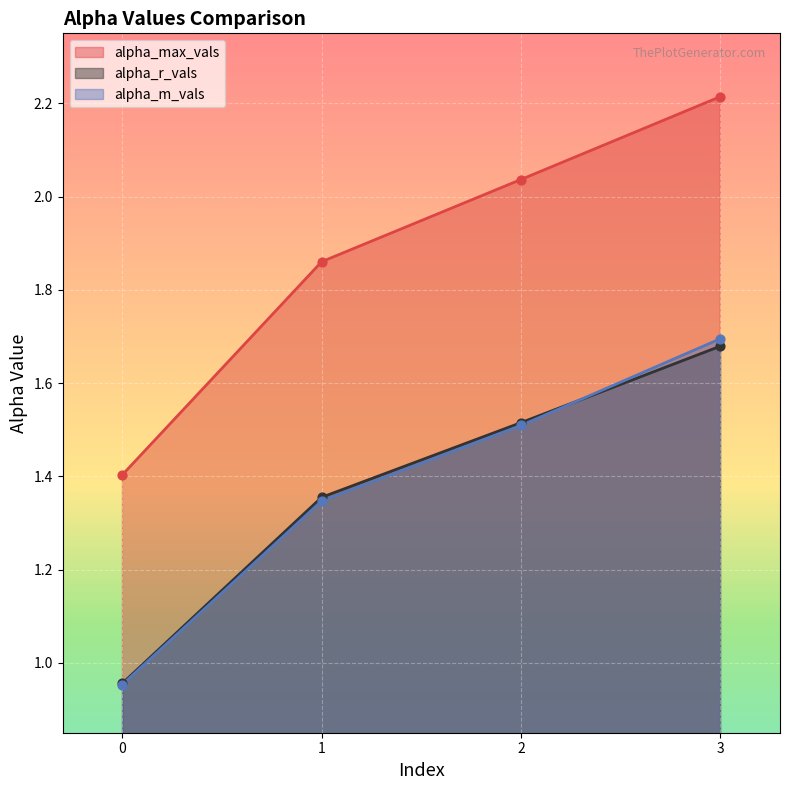

Is the value of alpha_r_vals at 3 greater than the value of alpha_max_vals at 3?

No